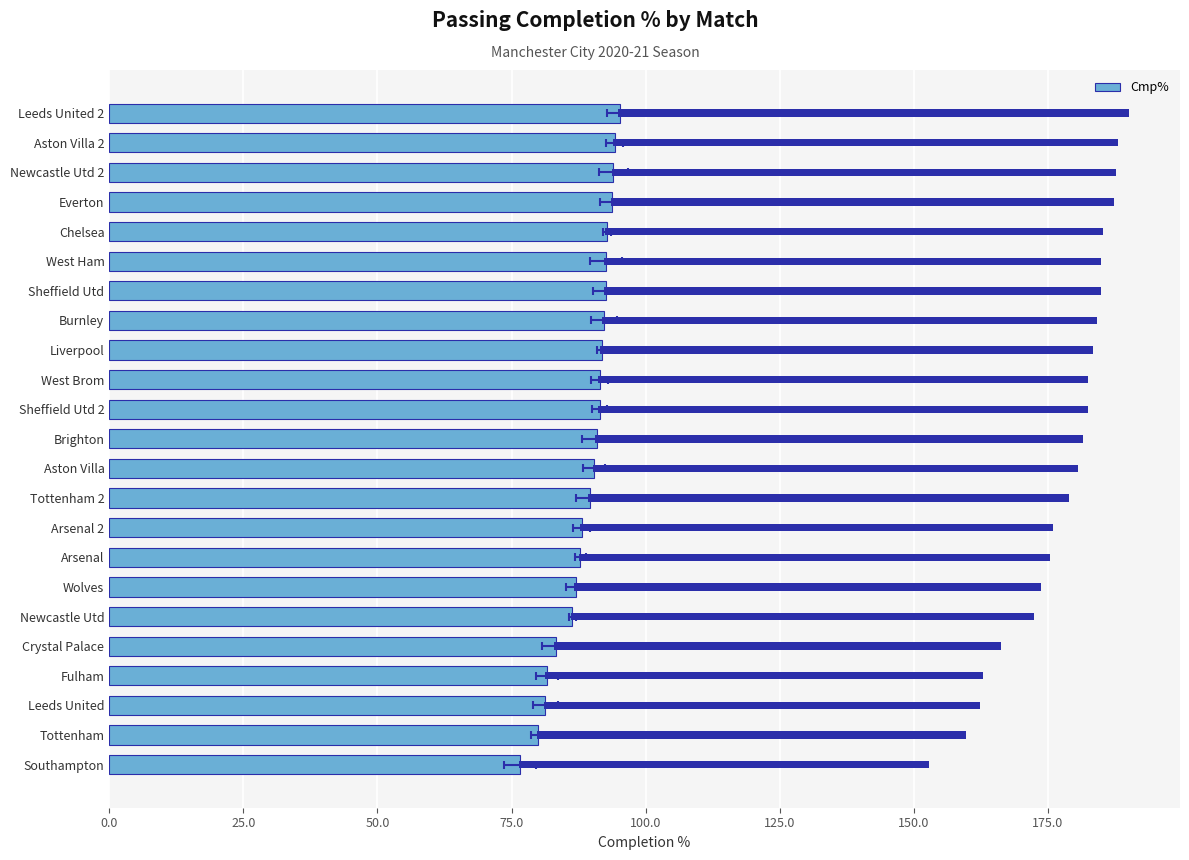

What is the difference between the maximum and second lowest values?

15.2